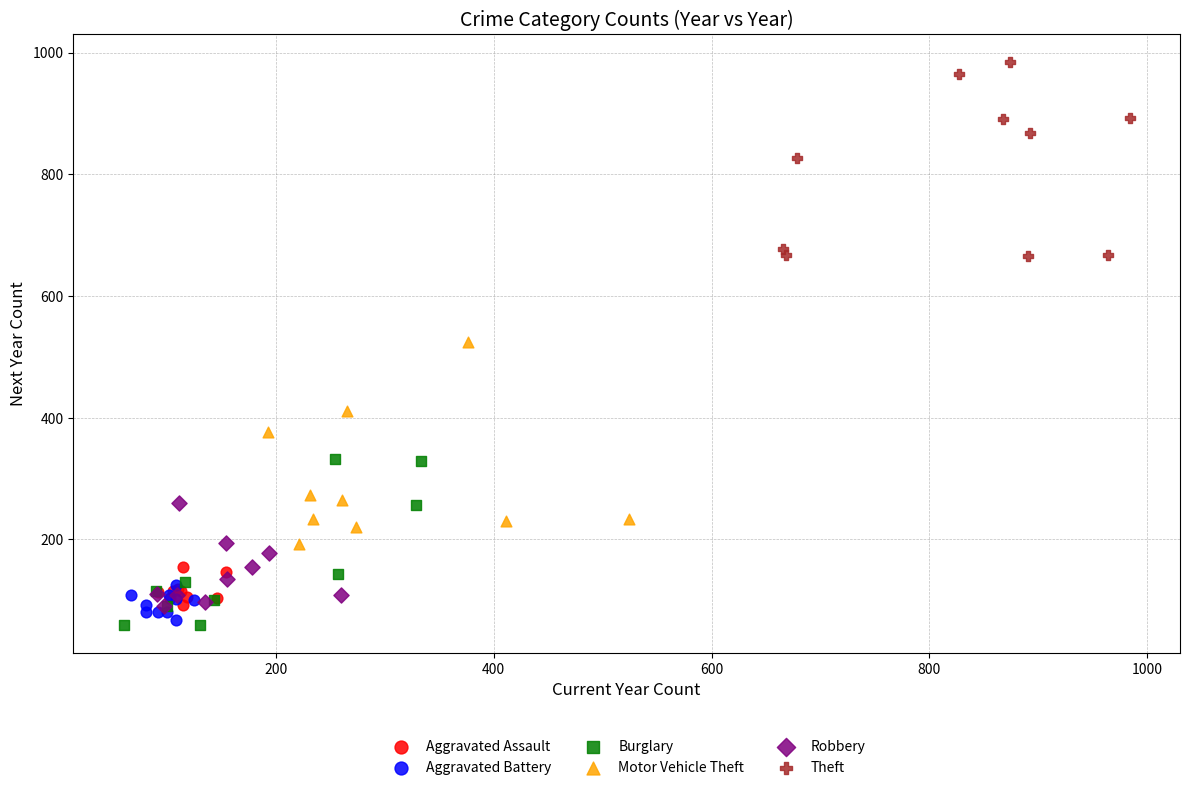

Which series reaches the maximum Y coordinate?

Theft